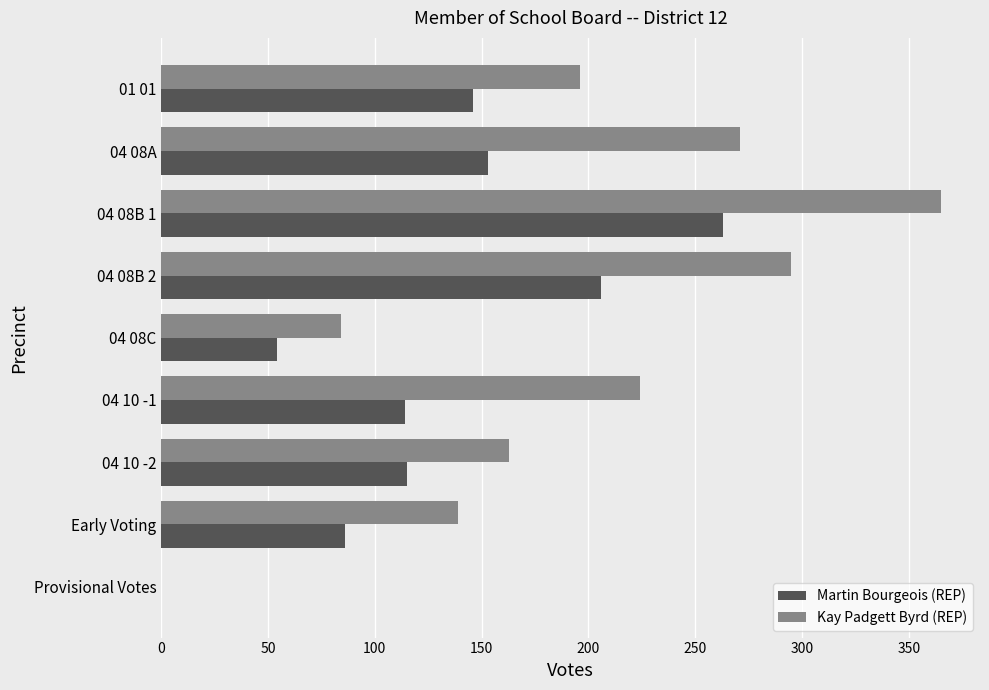

The value of Kay Padgett Byrd (REP) at 04 08B 2 is 295. True or false?

True